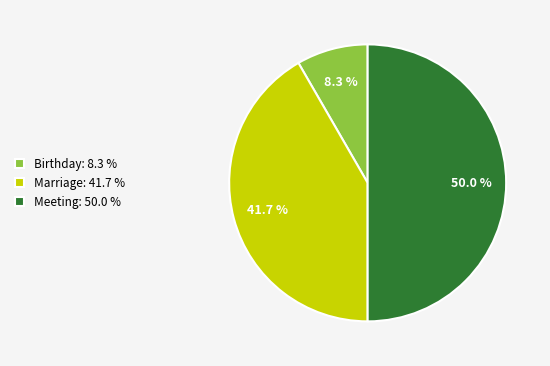

To the nearest percent, what is the average slice percentage?

33%